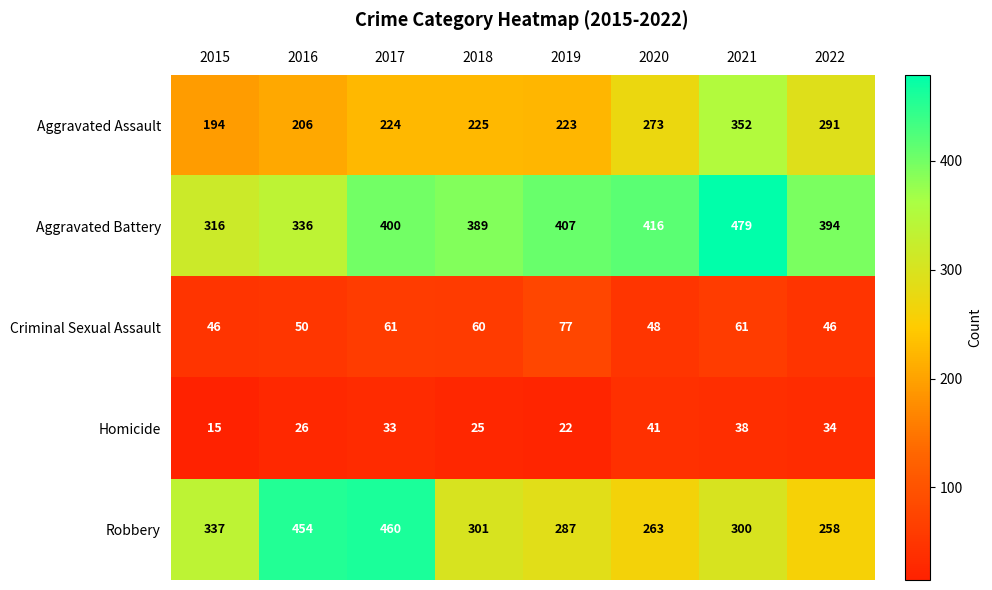

What is the average value of the Homicide series?

29